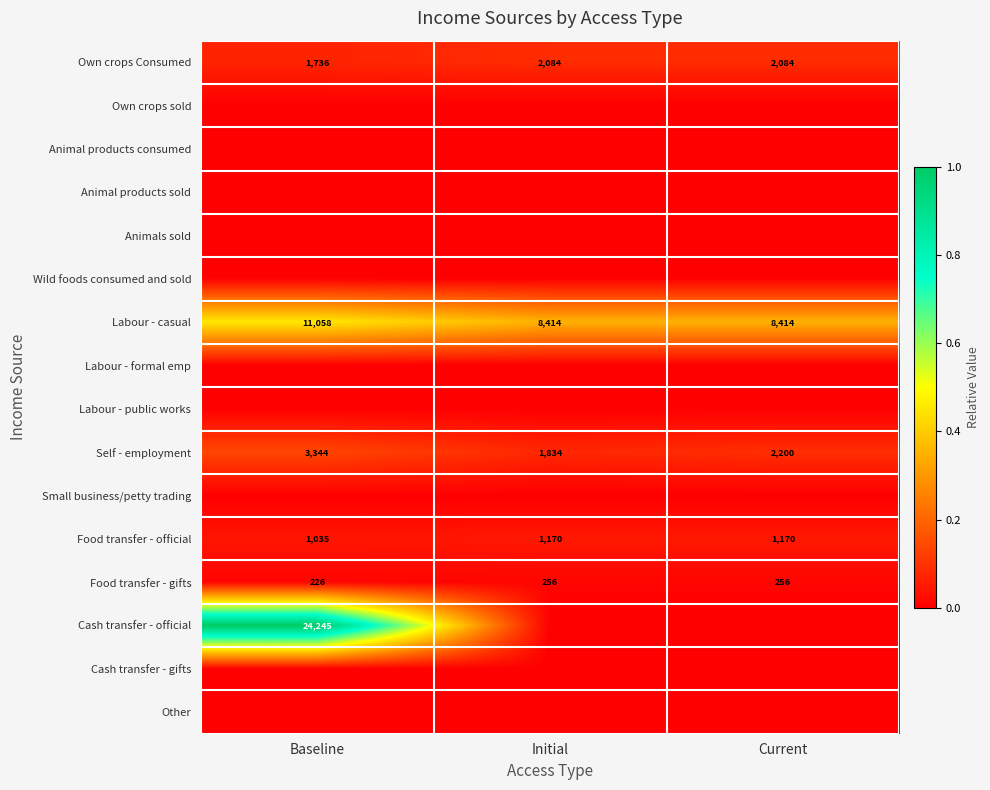

The value of Self - employment at Current is 0.0. True or false?

False